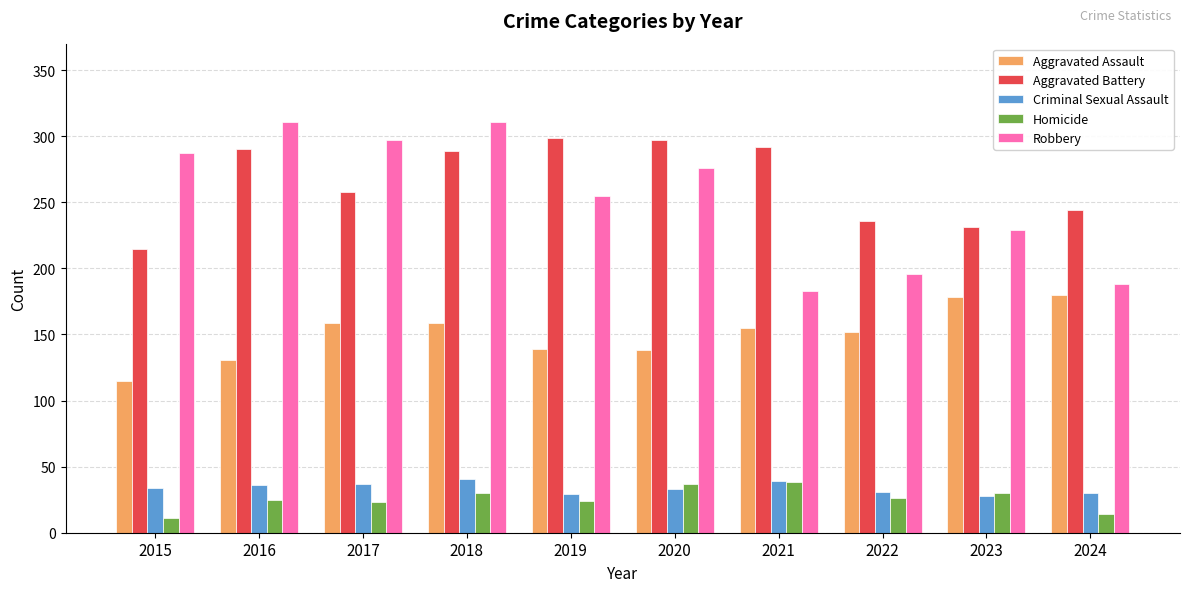

What is the average value of the Aggravated Battery series?

265